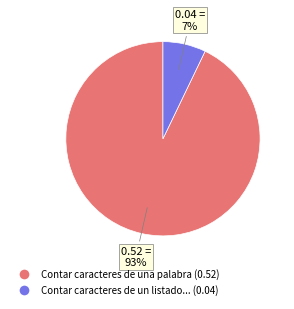

Is there any slice that represents more than half of the pie?

Yes